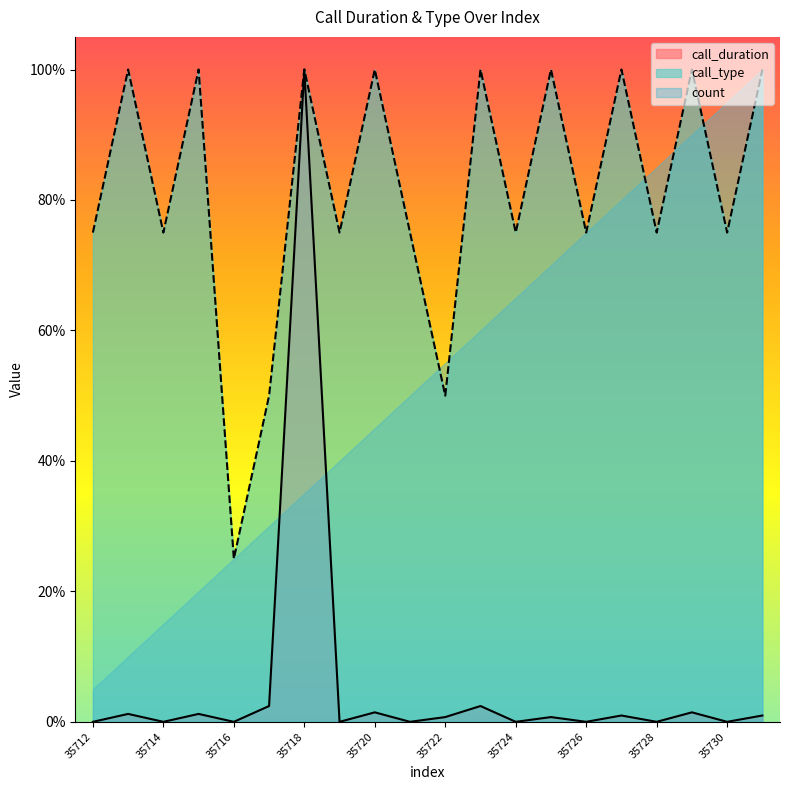

The value of call_duration at 35713 is 0.4. True or false?

False